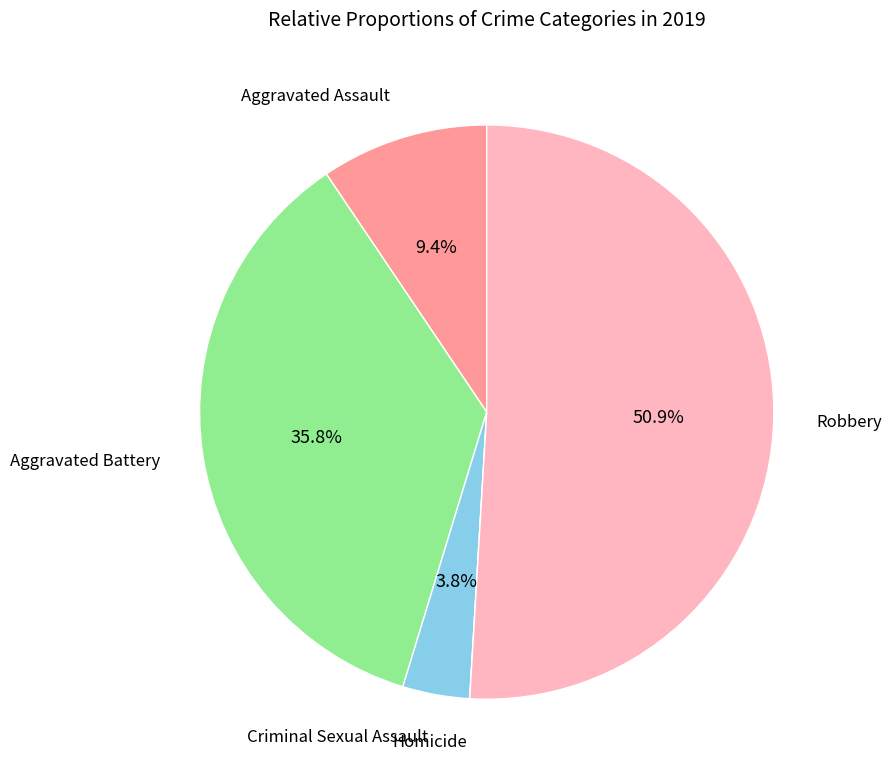

Does any single category account for the majority?

Yes